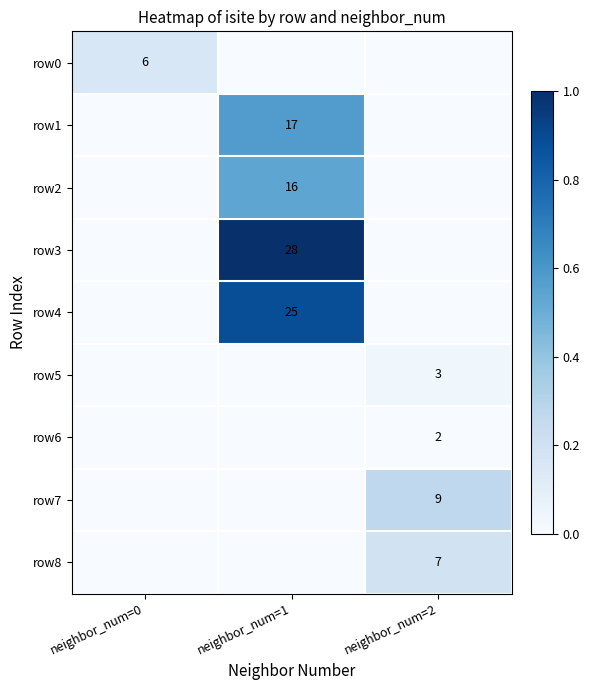

Between neighbor_num=0 and neighbor_num=1, which series saw the biggest shift?

row3